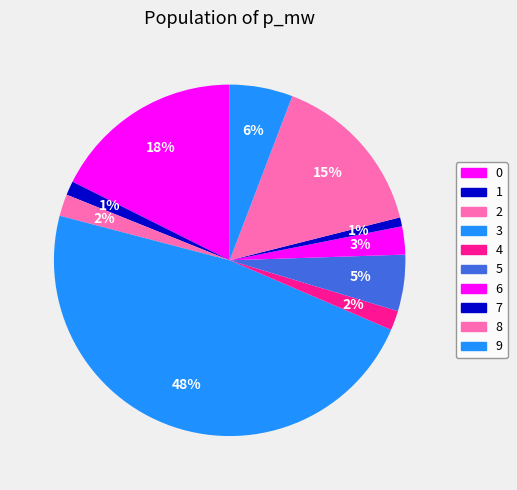

Is it true that 3 is 48% of the pie?

True